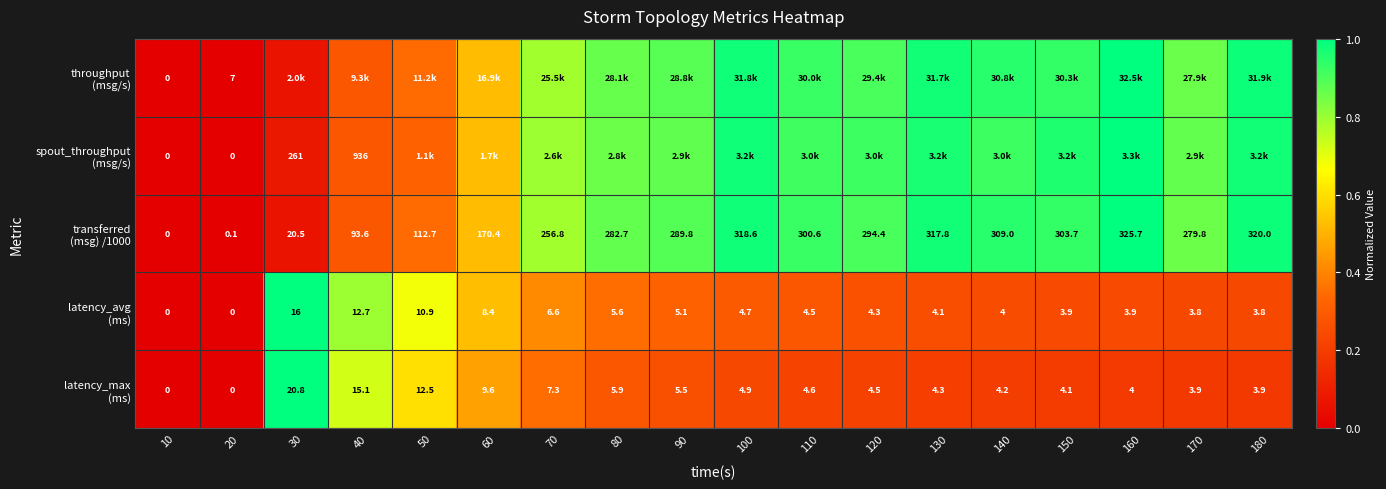

List the labels in order of latency_avg (ms) value, smallest first.

10, 20, 170, 180, 150, 160, 140, 130, 120, 110, 100, 90, 80, 70, 60, 50, 40, 30